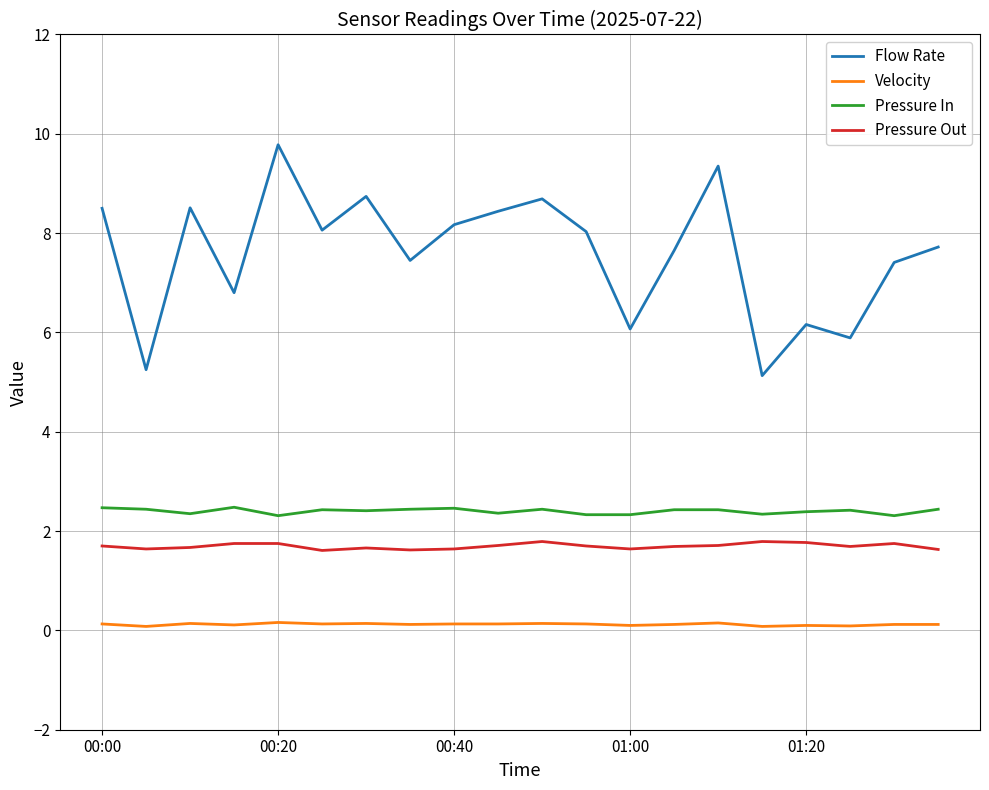

True or false: Pressure In and Flow Rate intersect in this chart.

False